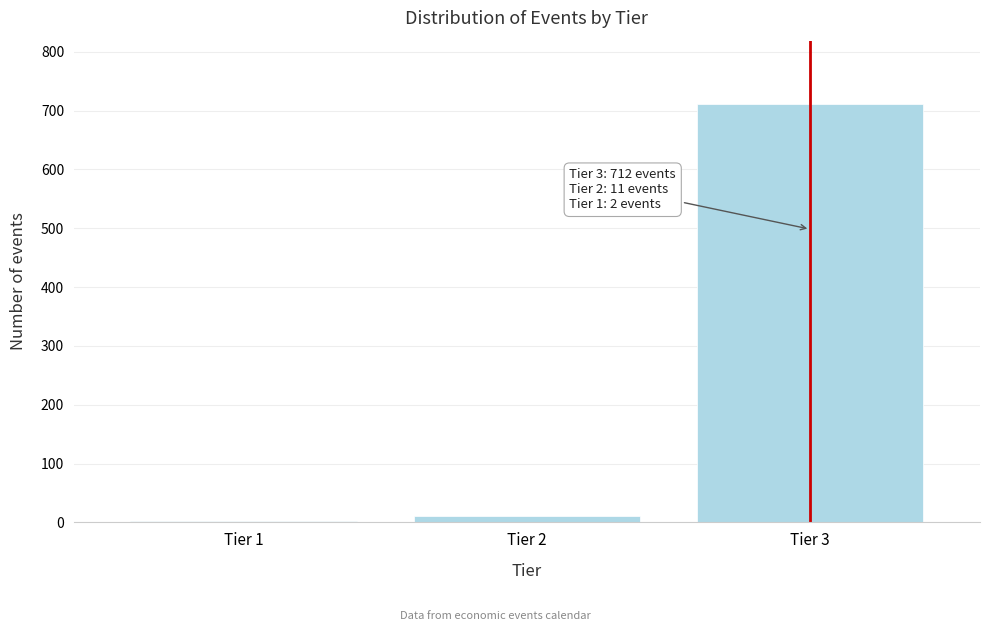

Reading left to right, list all the values displayed in this chart.

Tier 1=2	Tier 2=11	Tier 3=712